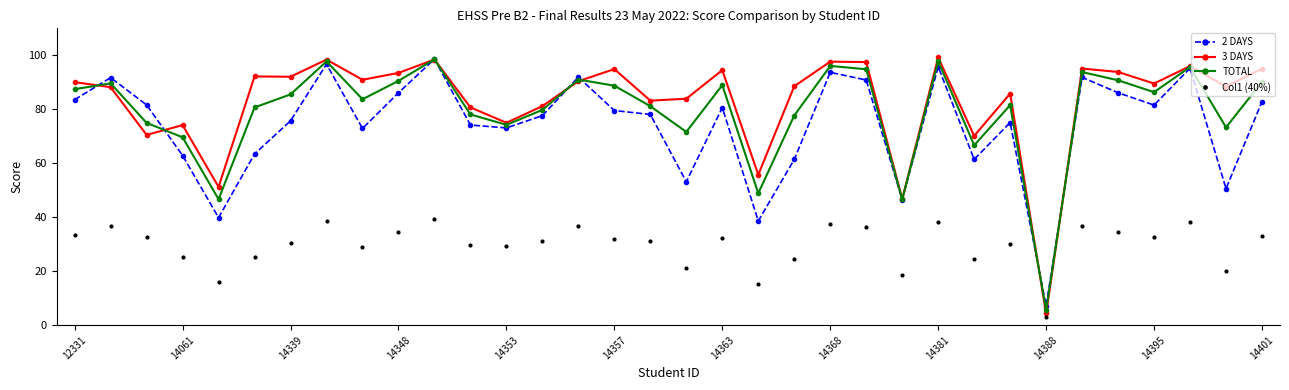

What is the value of the 3 DAYS point at the 15th from the left?

90.4